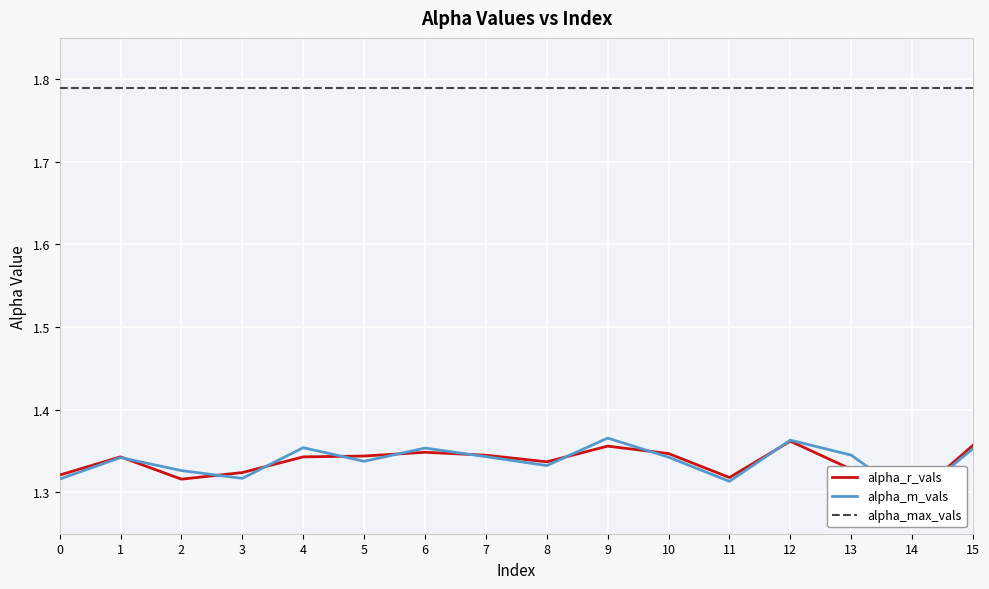

Reading left to right, what are all the values shown in this chart?

alpha_r_vals: 1.3	1.3	1.3	1.3	1.3	1.3	1.3	1.3	1.3	1.4	1.3	1.3	1.4	1.3	1.3	1.4
alpha_m_vals: 1.3	1.3	1.3	1.3	1.4	1.3	1.4	1.3	1.3	1.4	1.3	1.3	1.4	1.3	1.3	1.4
alpha_max_vals: 1.8	1.8	1.8	1.8	1.8	1.8	1.8	1.8	1.8	1.8	1.8	1.8	1.8	1.8	1.8	1.8